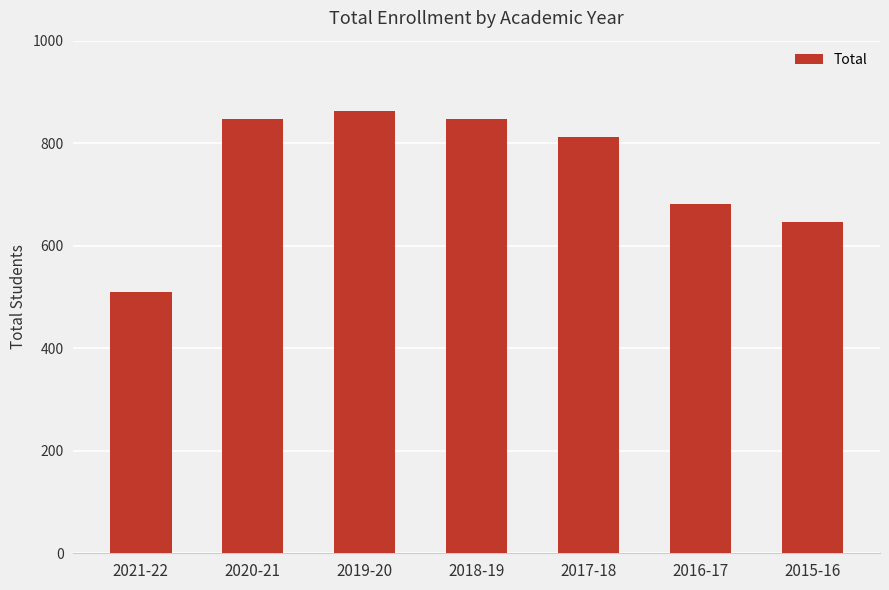

Read the value at 2019-20, to the nearest 50.

850